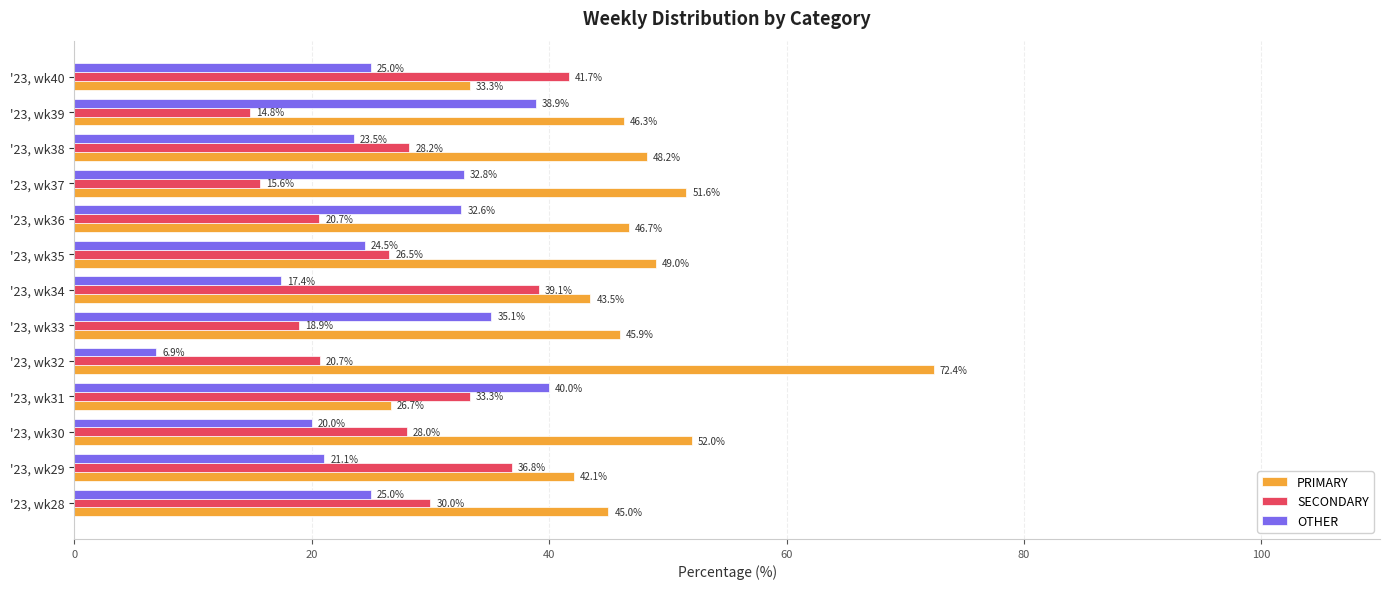

What value does the PRIMARY series have at '23, wk40?

33.3